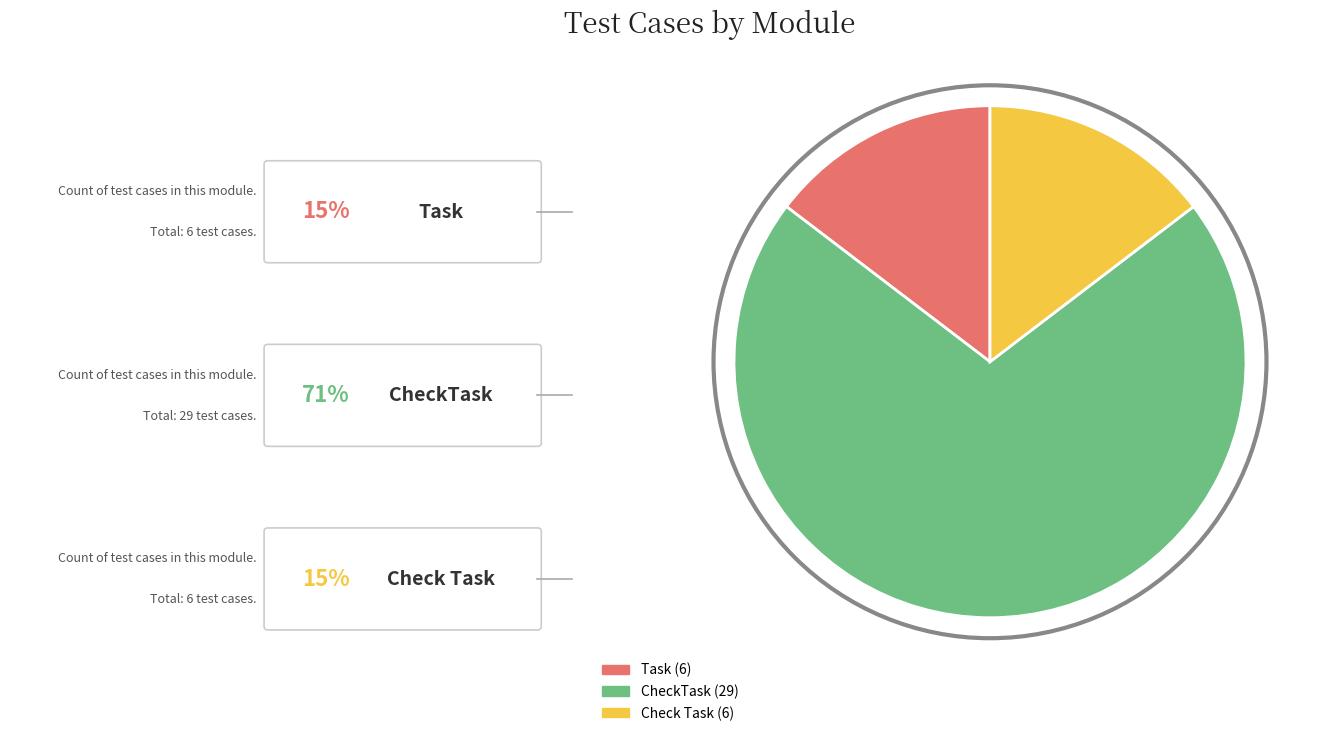

Count the number of slices in the pie.

3